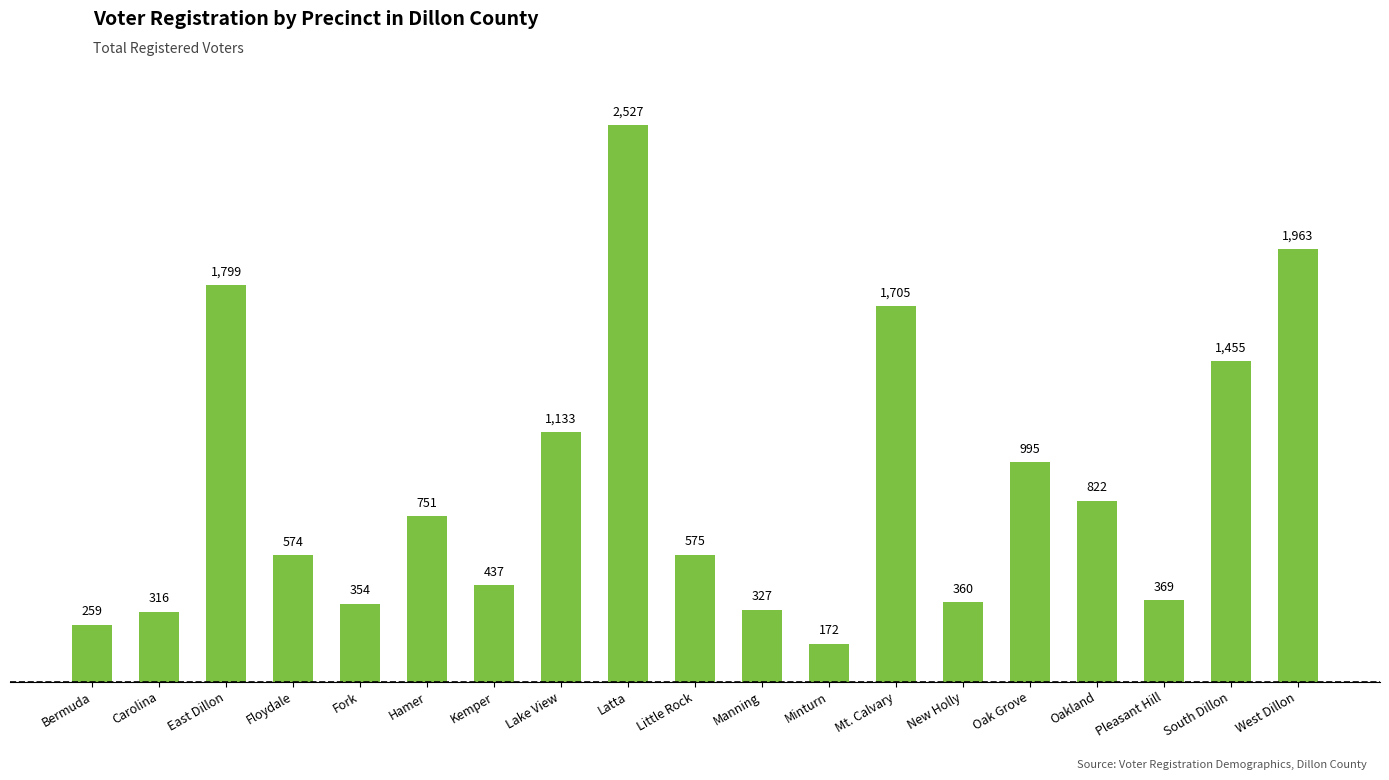

Between Little Rock and Latta, which is larger?

Latta